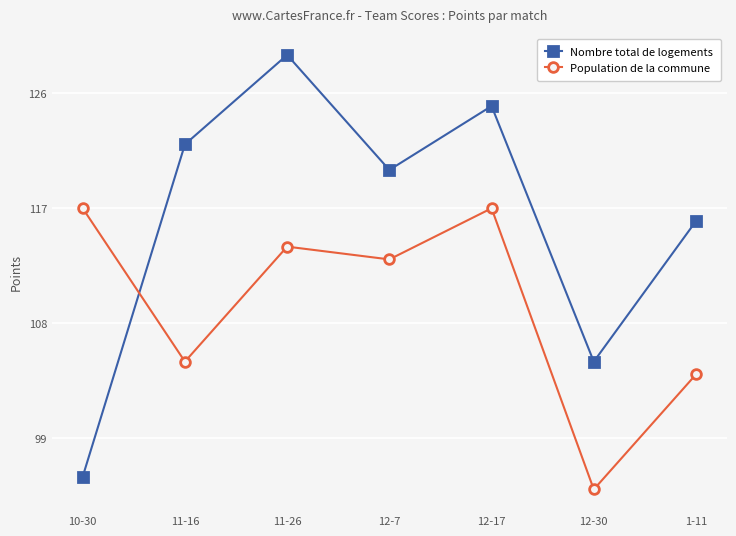

Read the Nombre total de logements value at 11-26, to the nearest 10.

130